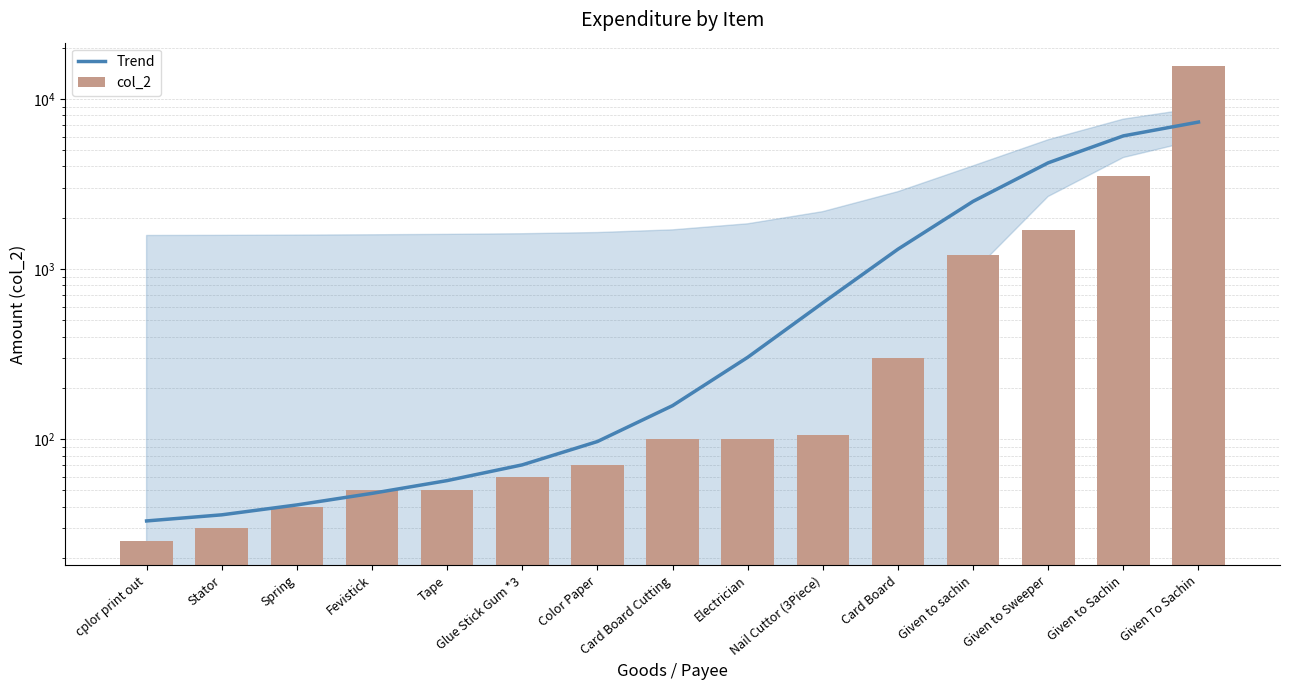

Reading left to right, what are all the values shown in this chart?

Trend: cplor print out=33.0	Stator=35.8	Spring=41.0	Fevistick=47.9	Tape=57.0	Glue Stick Gum *3=70.5	Color Paper=96.7	Card Board Cutting=157.1	Electrician=302.2	Nail Cuttor (3Piece)=631.8	Card Board=1305.9	Given to sachin=2494.8	Given to Sweeper=4204.6	Given to Sachin=6053.6	Given To Sachin=7298.1
col_2: cplor print out=25.0	Stator=30.0	Spring=40.0	Fevistick=50.0	Tape=50.0	Glue Stick Gum *3=60.0	Color Paper=70.0	Card Board Cutting=100.0	Electrician=100.0	Nail Cuttor (3Piece)=105.0	Card Board=300.0	Given to sachin=1200.0	Given to Sweeper=1700.0	Given to Sachin=3500.0	Given To Sachin=15500.0